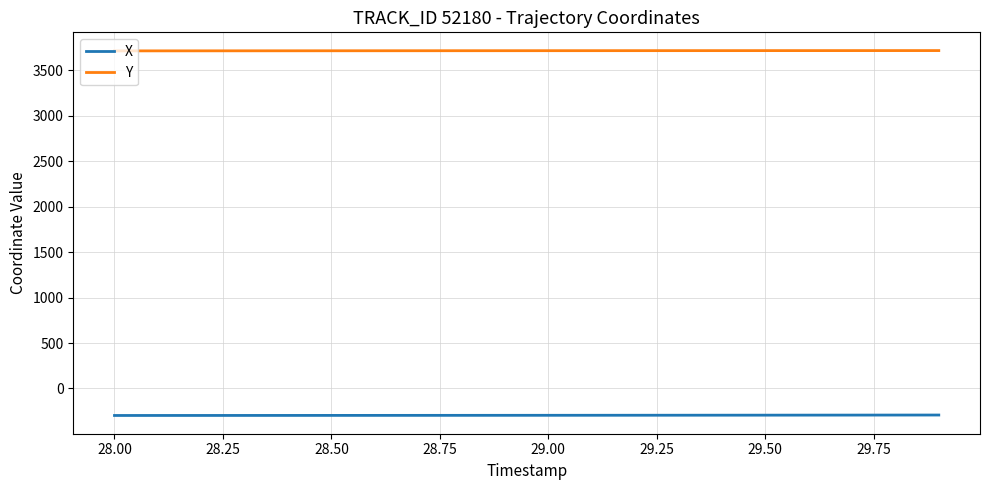

What is the lowest value of the Y series?

3711.0